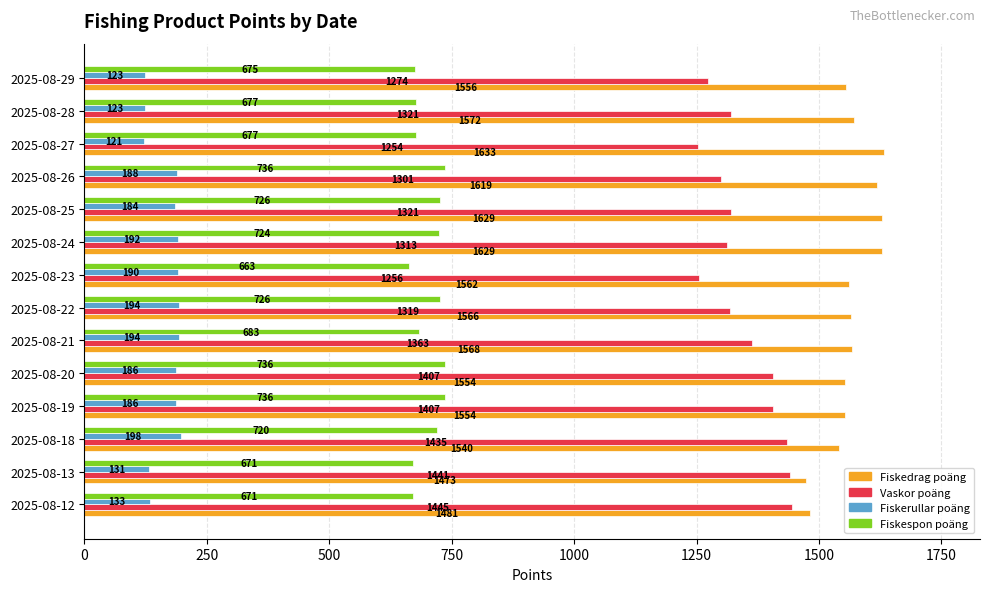

What is the approximate value of Fiskespon poäng at 2025-08-23, to the nearest 10?

660